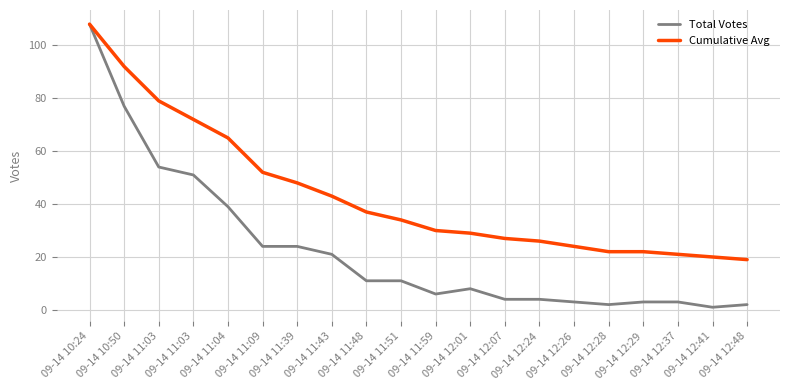

Does the chart display data point markers on the line(s)?

No